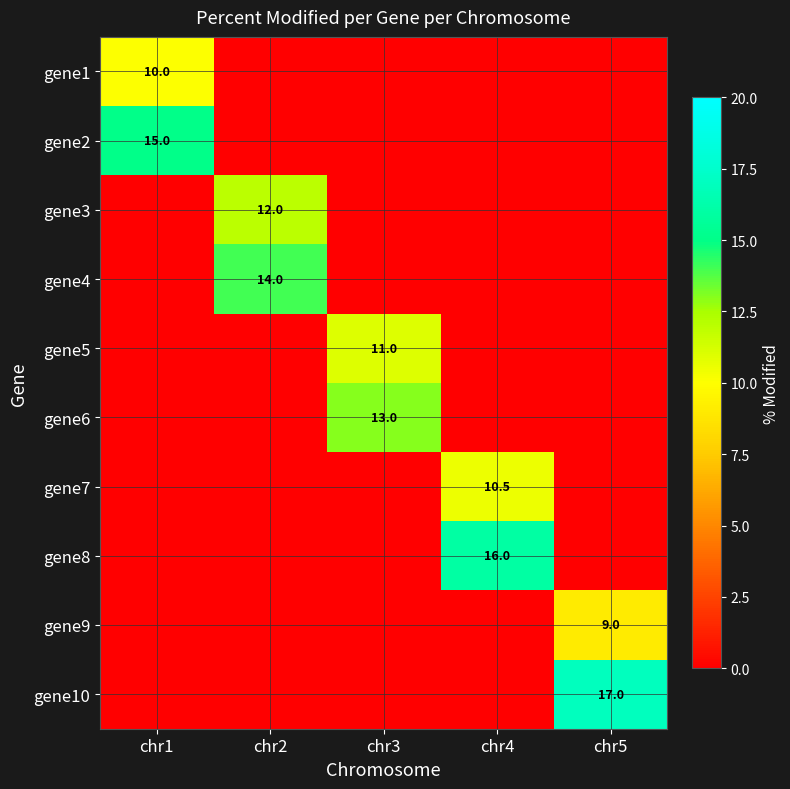

What is the total value across all series at chr1?

25.0